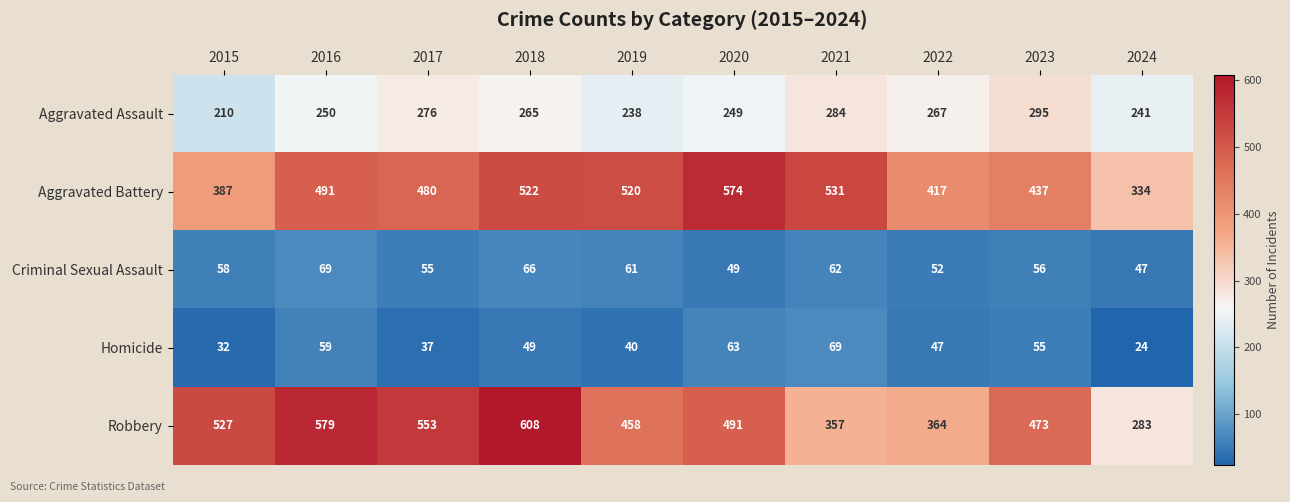

What is the maximum value shown in the chart?

608